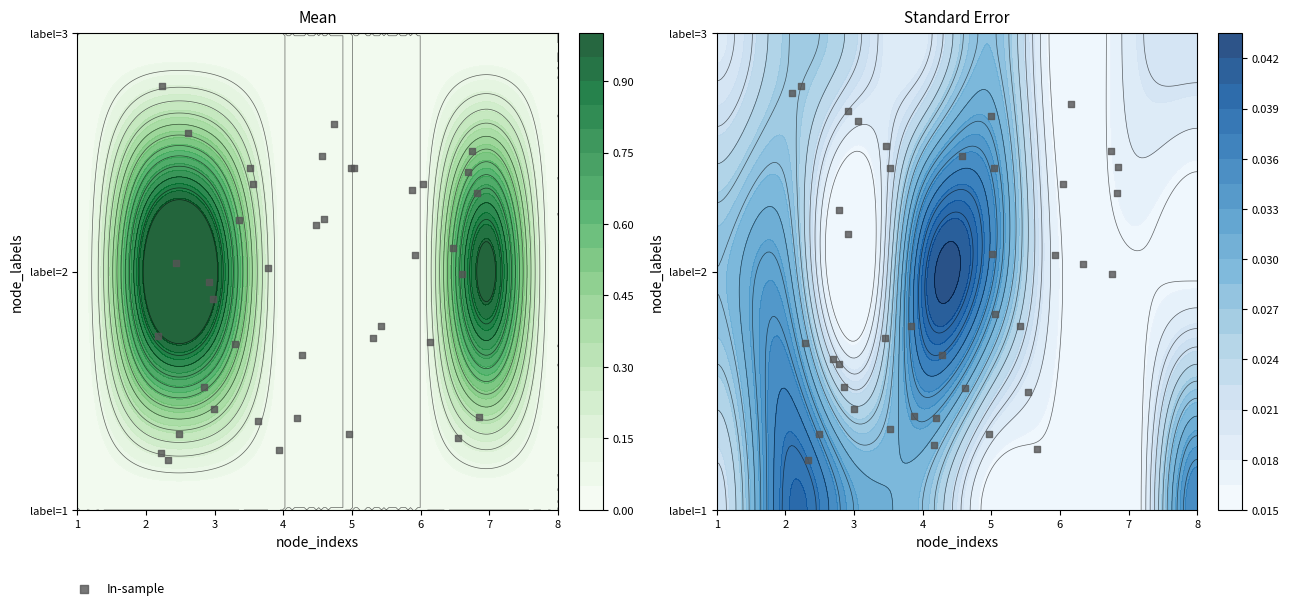

True or false: the data shows 0.7 at 6.

False